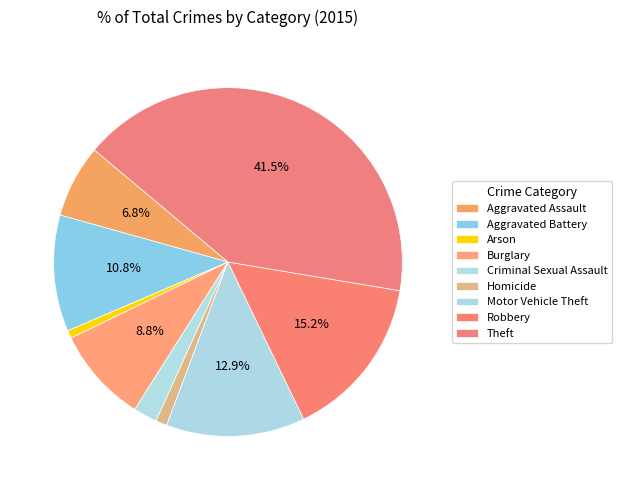

How many slices are in this pie chart?

9